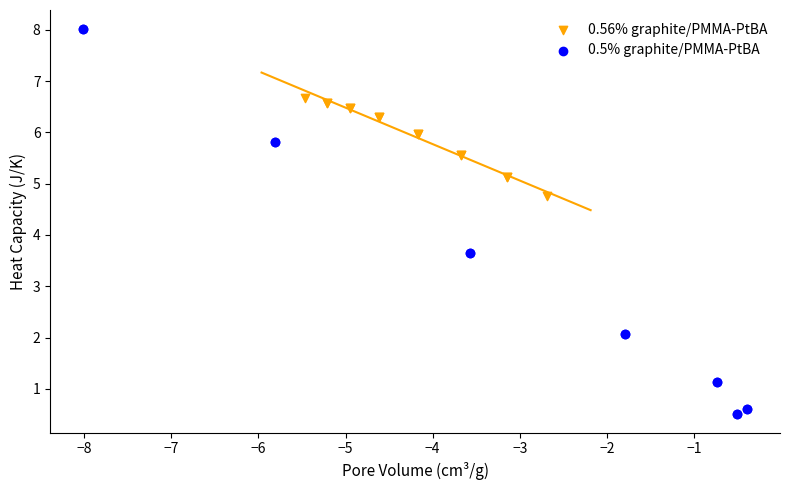

What are all the series names shown in the legend?

0.56% graphite/PMMA-PtBA, 0.5% graphite/PMMA-PtBA